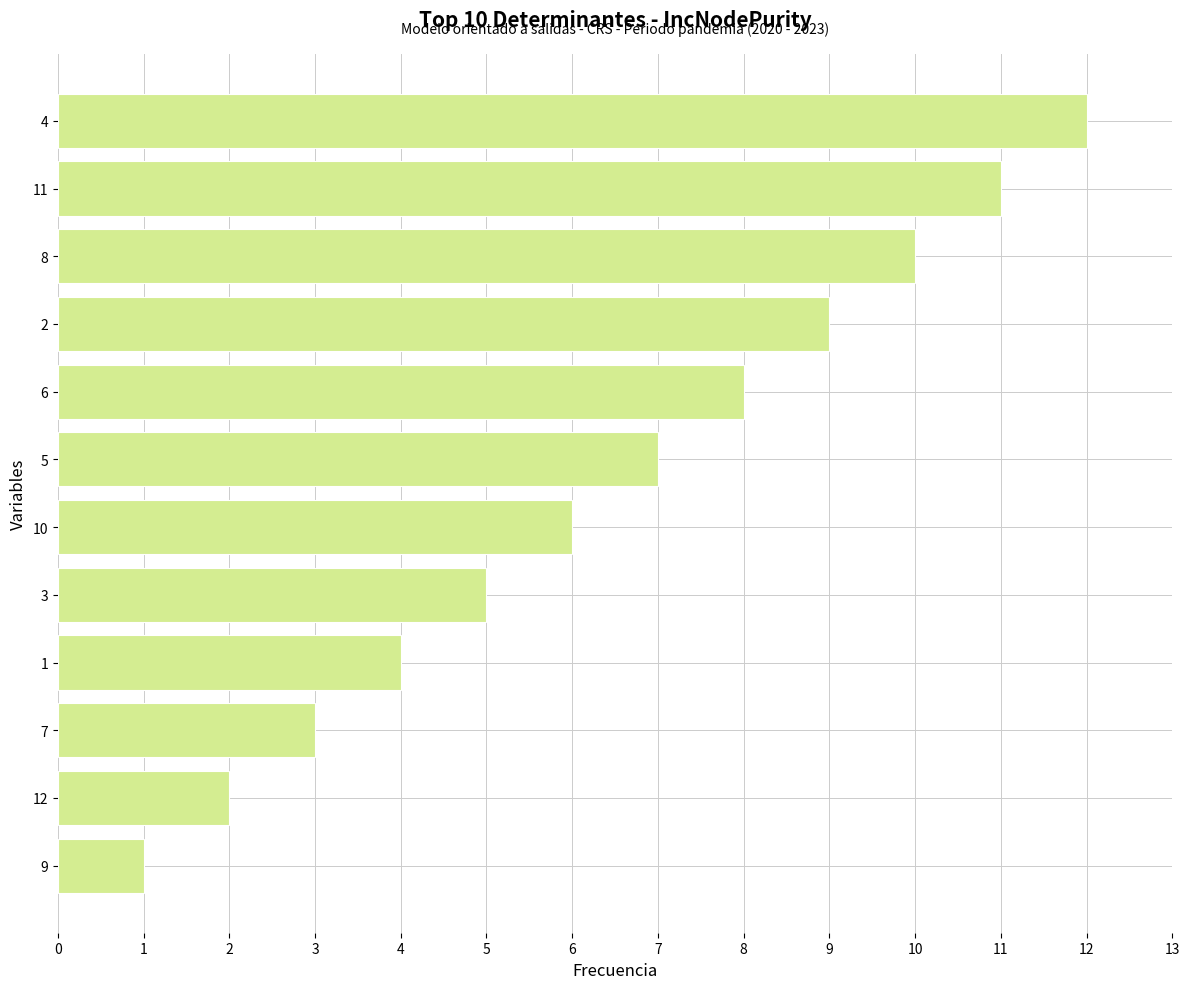

List the labels in order of value, smallest first.

9, 12, 7, 1, 3, 10, 5, 6, 2, 8, 11, 4